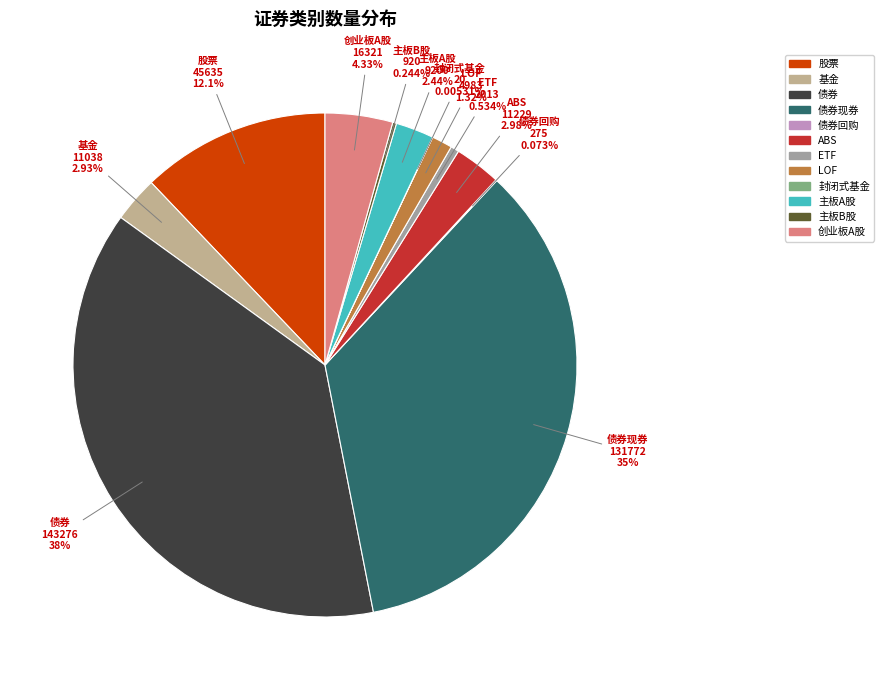

Which slice is the largest?

债券